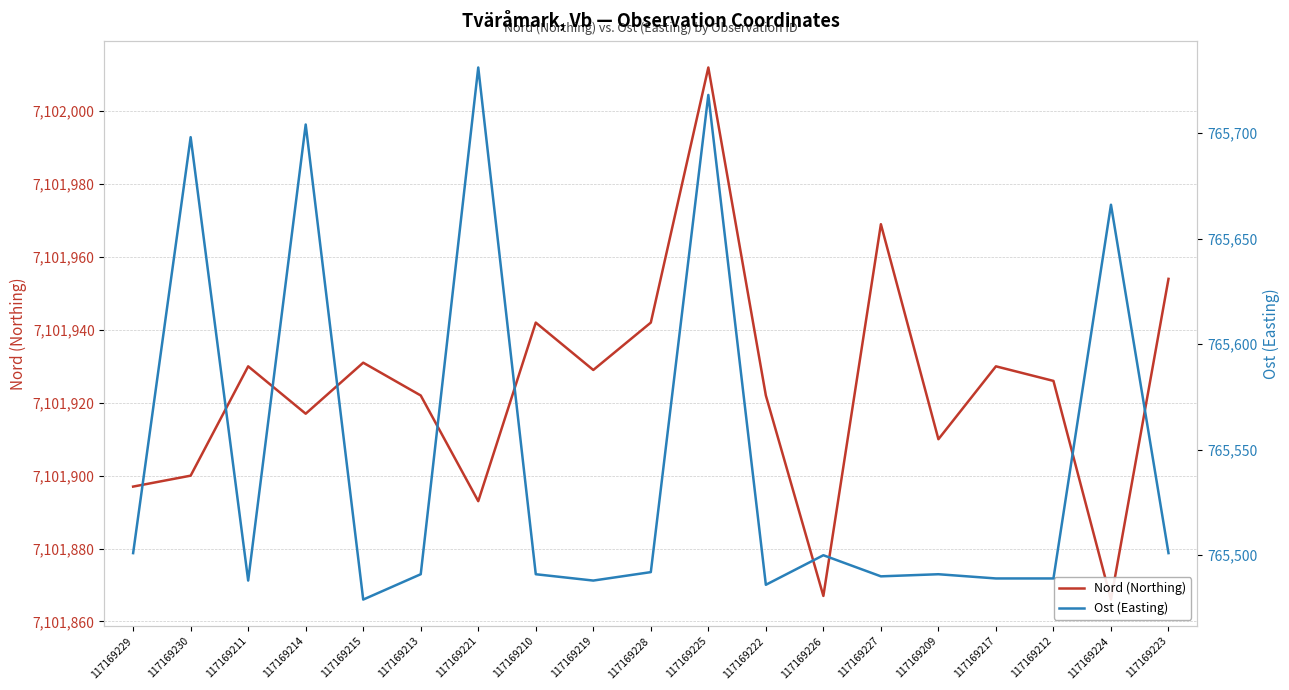

How many lines are shown in the chart?

2